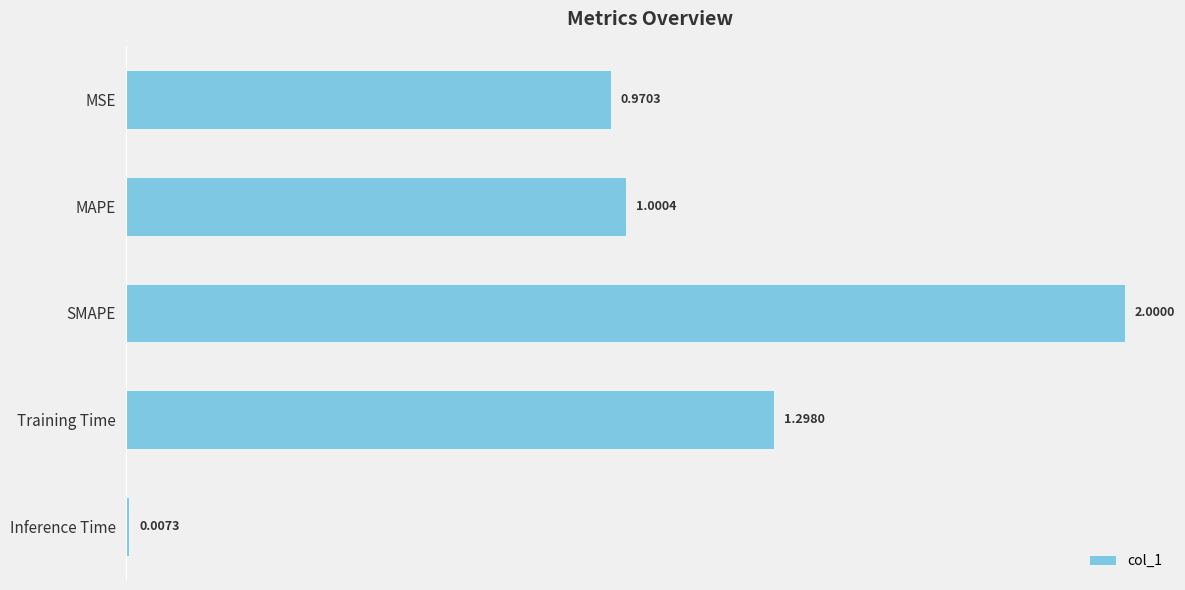

Does the chart contain any negative values?

No